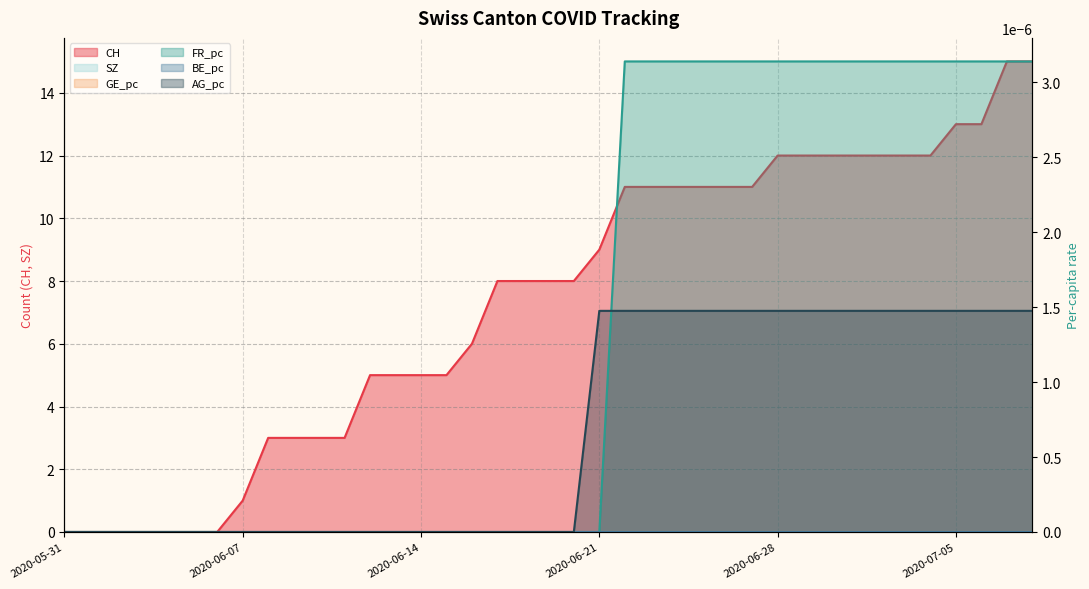

Reading right to left, extract all data points from this chart.

CH: 15.0	15.0	13.0	13.0	12.0	12.0	12.0	12.0	12.0	12.0	12.0	11.0	11.0	11.0	11.0	11.0	11.0	9.0	8.0	8.0	8.0	8.0	6.0	5.0	5.0	5.0	5.0	3.0	3.0	3.0	3.0	1.0	0.0	0.0	0.0	0.0	0.0	0.0	0.0
FR_pc: 0.0	0.0	0.0	0.0	0.0	0.0	0.0	0.0	0.0	0.0	0.0	0.0	0.0	0.0	0.0	0.0	0.0	0.0	0.0	0.0	0.0	0.0	0.0	0.0	0.0	0.0	0.0	0.0	0.0	0.0	0.0	0.0	0.0	0.0	0.0	0.0	0.0	0.0	0.0
AG_pc: 0.0	0.0	0.0	0.0	0.0	0.0	0.0	0.0	0.0	0.0	0.0	0.0	0.0	0.0	0.0	0.0	0.0	0.0	0.0	0.0	0.0	0.0	0.0	0.0	0.0	0.0	0.0	0.0	0.0	0.0	0.0	0.0	0.0	0.0	0.0	0.0	0.0	0.0	0.0